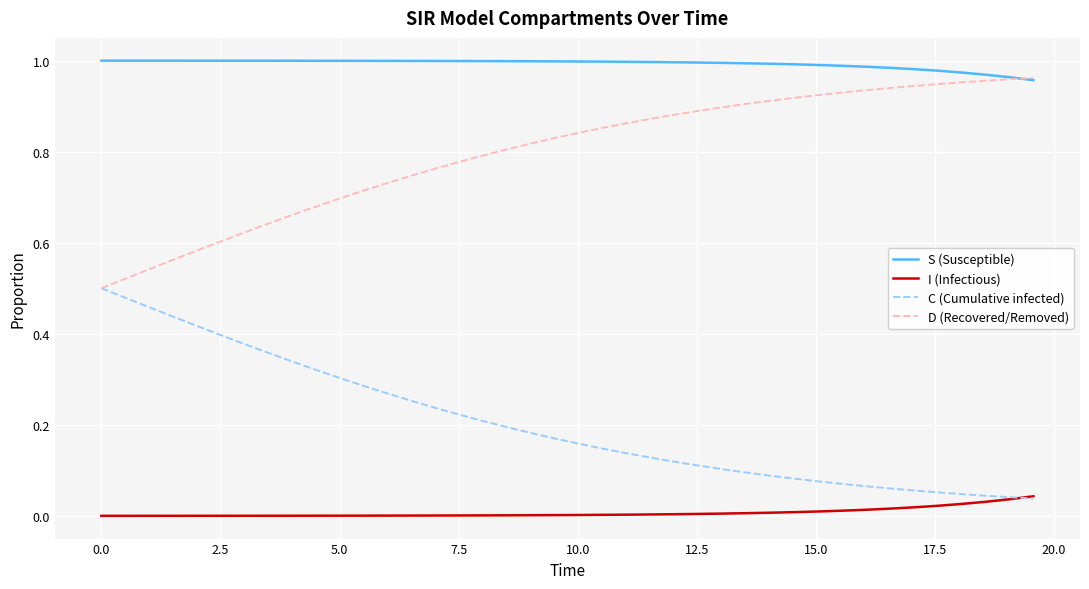

At how many categories does at least one series exceed 0?

40